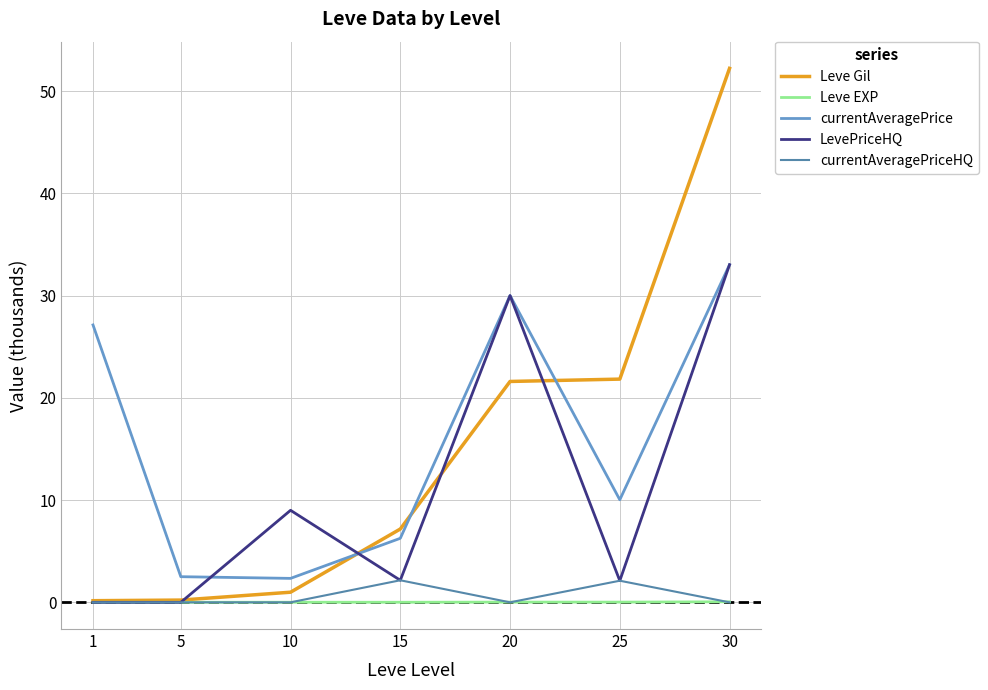

After their last crossing, which series has the higher values: Leve Gil or currentAveragePrice?

Leve Gil